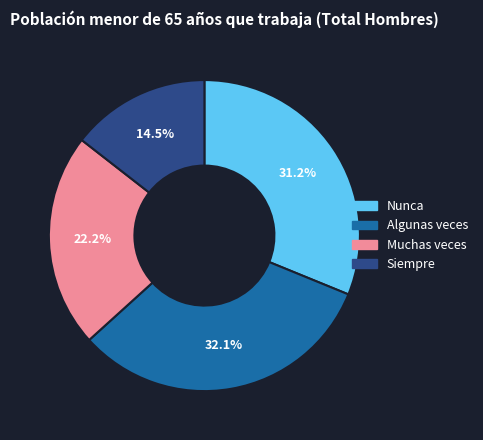

Which category has the biggest portion of the pie?

Algunas veces